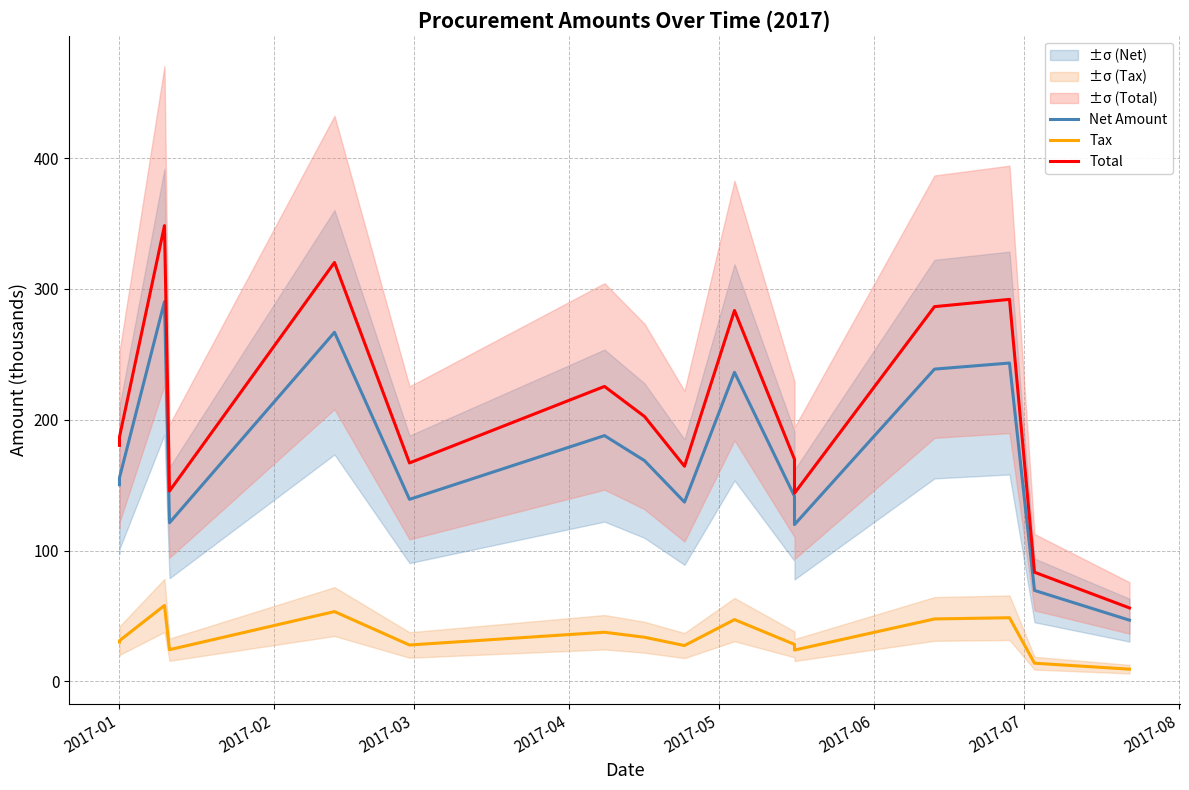

The value of Tax at 2017-08 is 17.0. True or false?

False